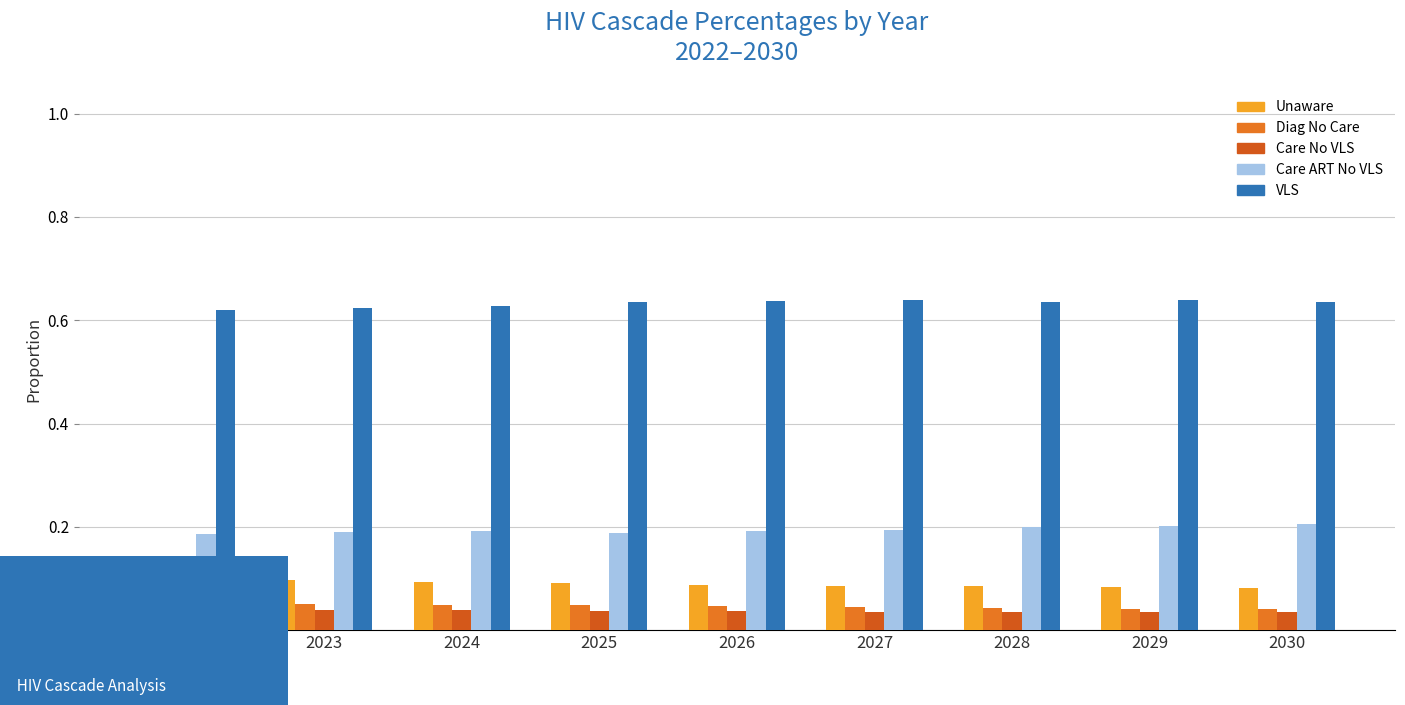

Are the bars horizontal?

No